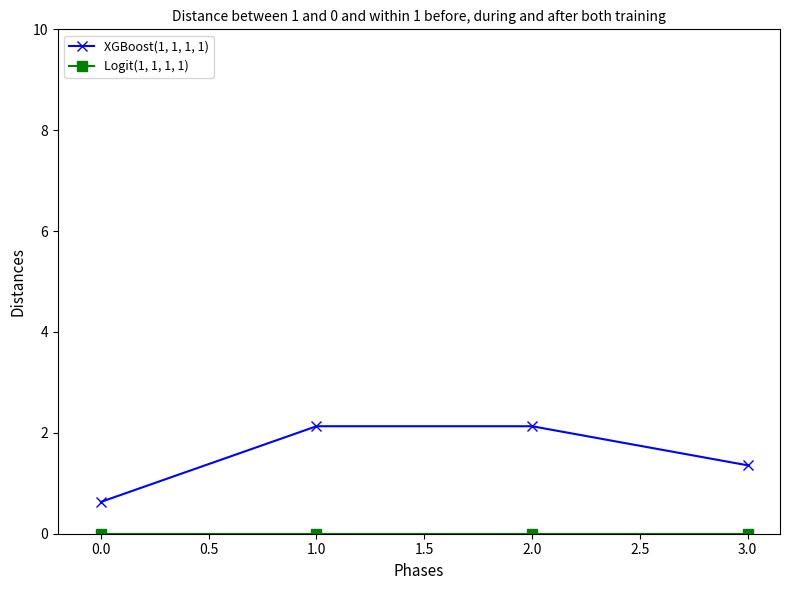

What is the total value across all series at 1.0?

2.1